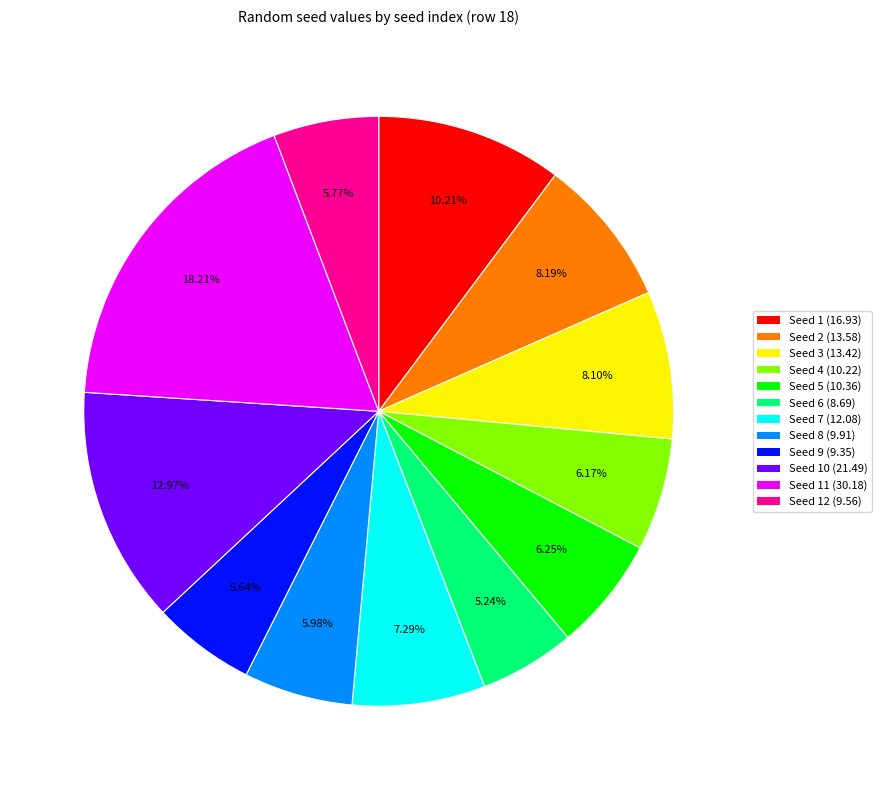

What is the ratio of the value at Seed 12 (9.56) to the value at Seed 7 (12.08)?

0.8